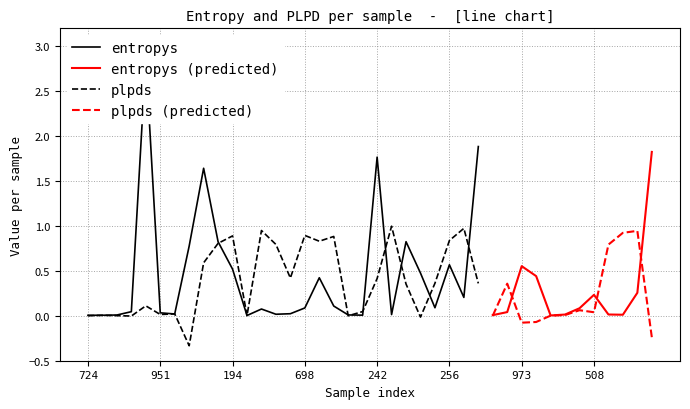

What is the total value across all series at 17?

1.0